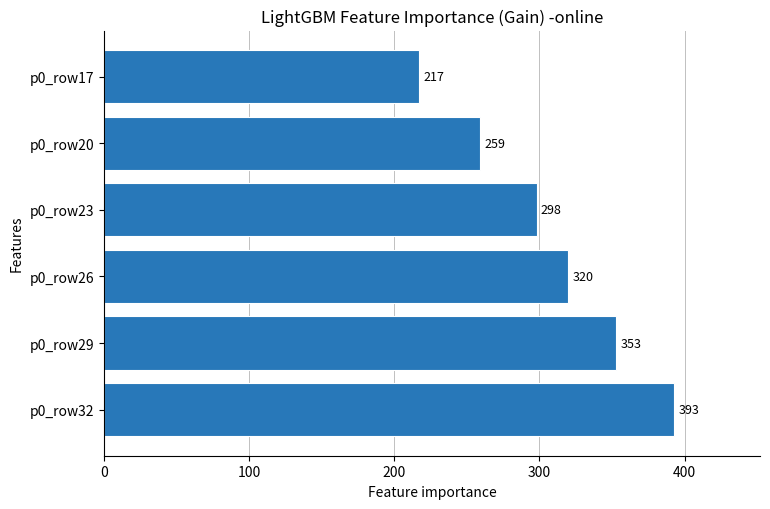

How many distinct data groups are displayed?

1